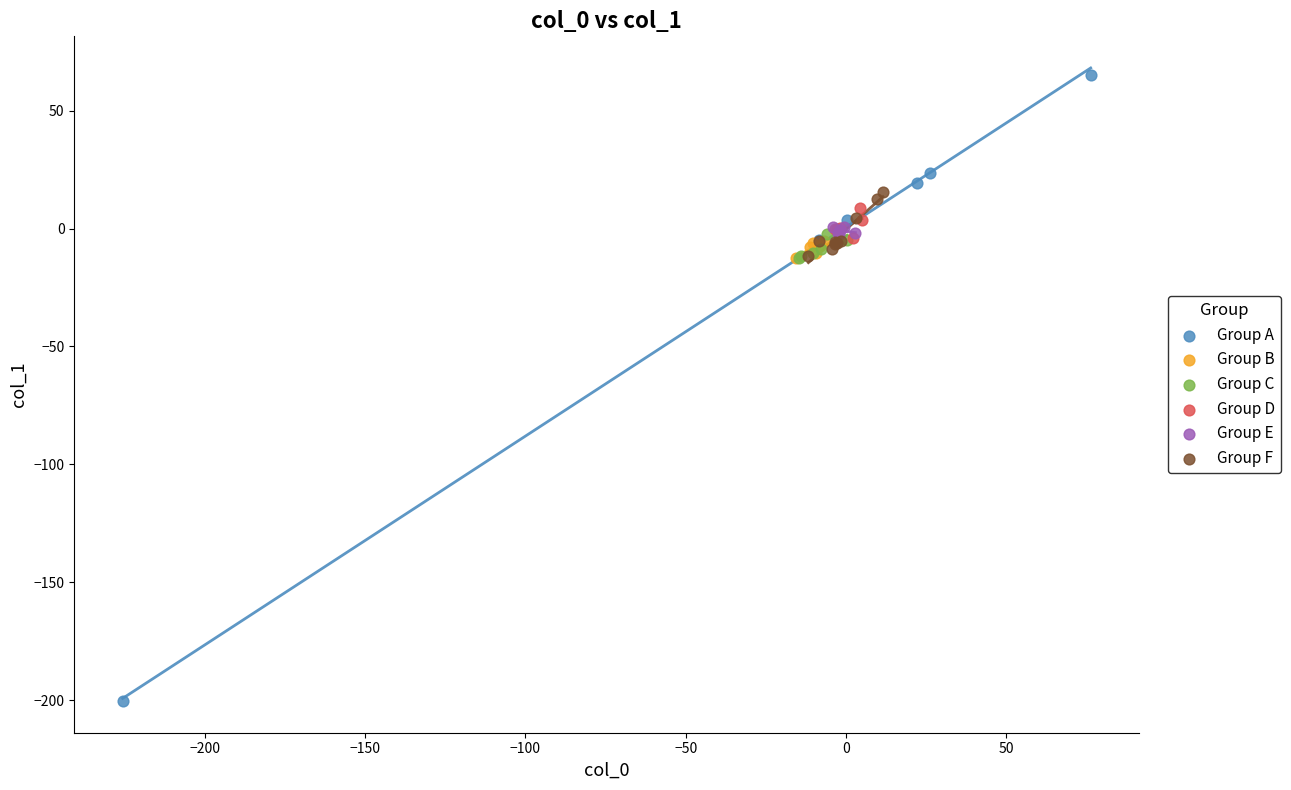

Which series contains the lowest Y value?

Group A